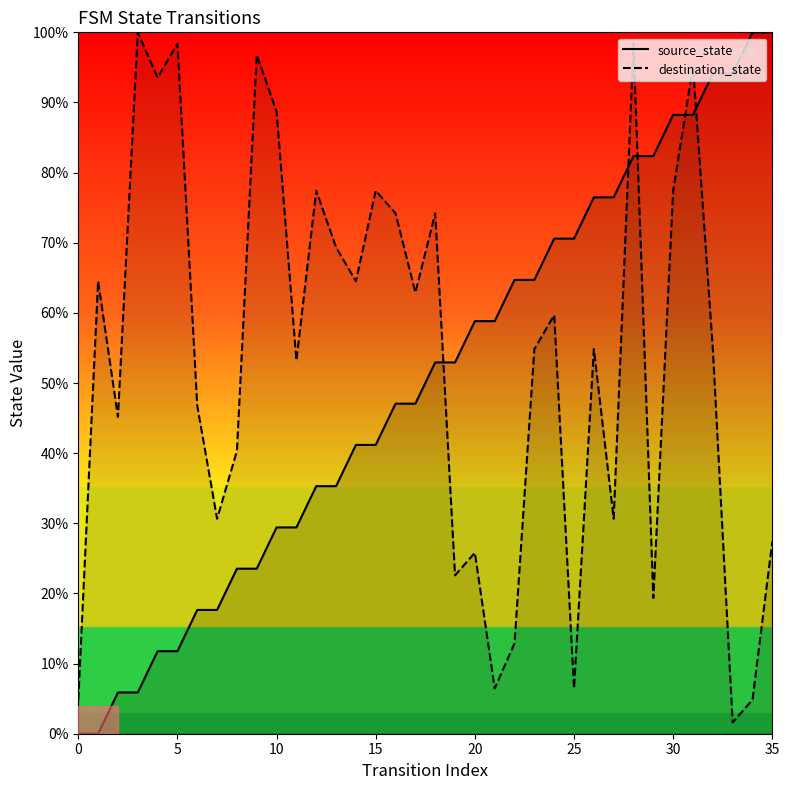

What is the average value of the source_state series?

50.0